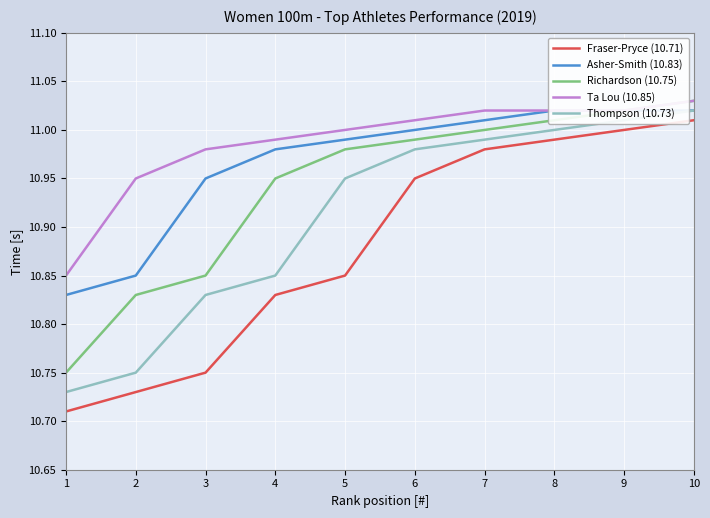

The Ta Lou (10.85) series shows 11.0 at 9. True or false?

True